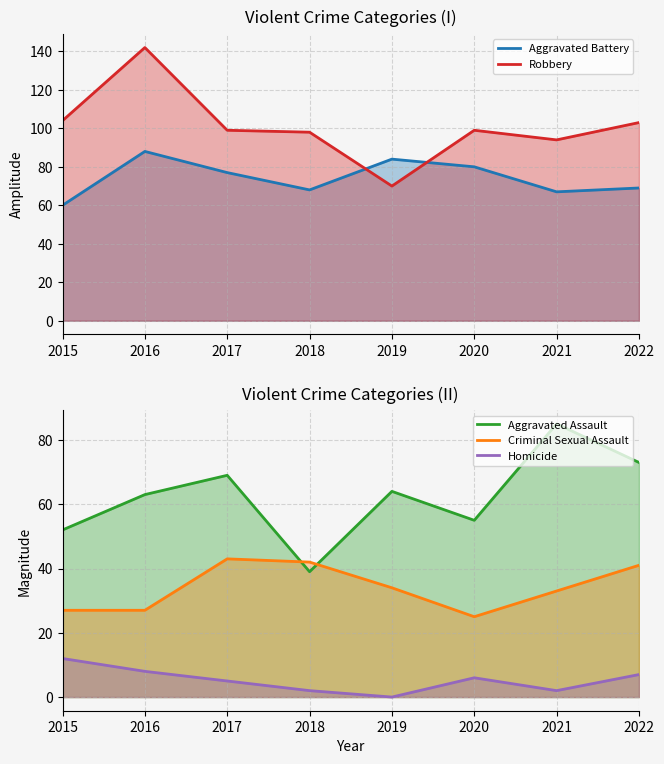

How many values in the Criminal Sexual Assault series are below 34?

4